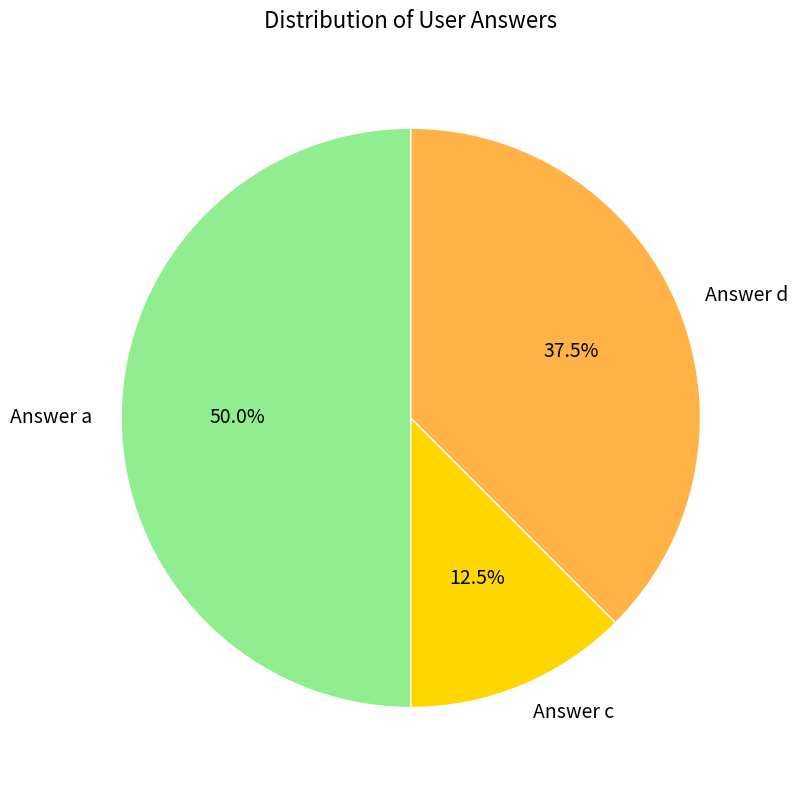

Approximately how many times larger is the value at Answer d compared to Answer c?

3.0